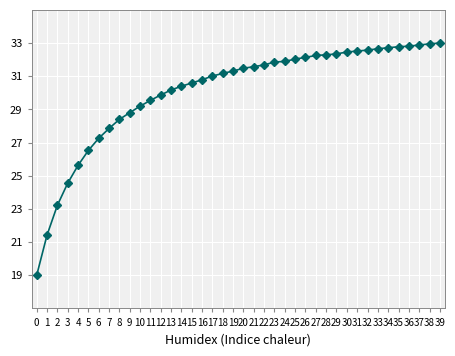

What is the change in value from 9 to 24?

+3.1